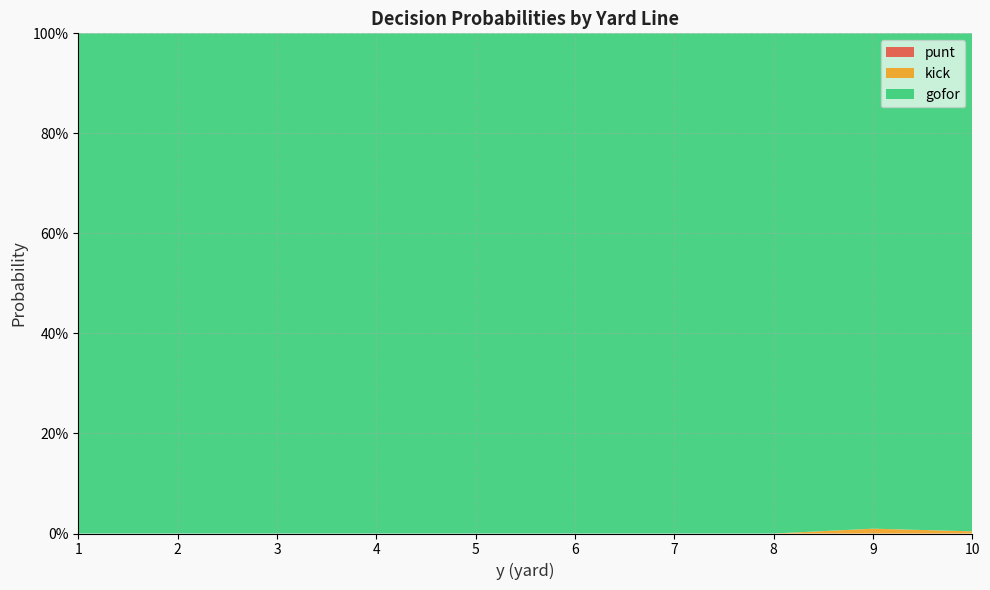

Reading right to left, what are all the values shown in this chart?

punt: 0	0	0	0	0	0	0	0	0	0
kick: 0	0	0	0	0	0	0	0	0	0
gofor: 1	1	1	1	1	1	1	1	1	1